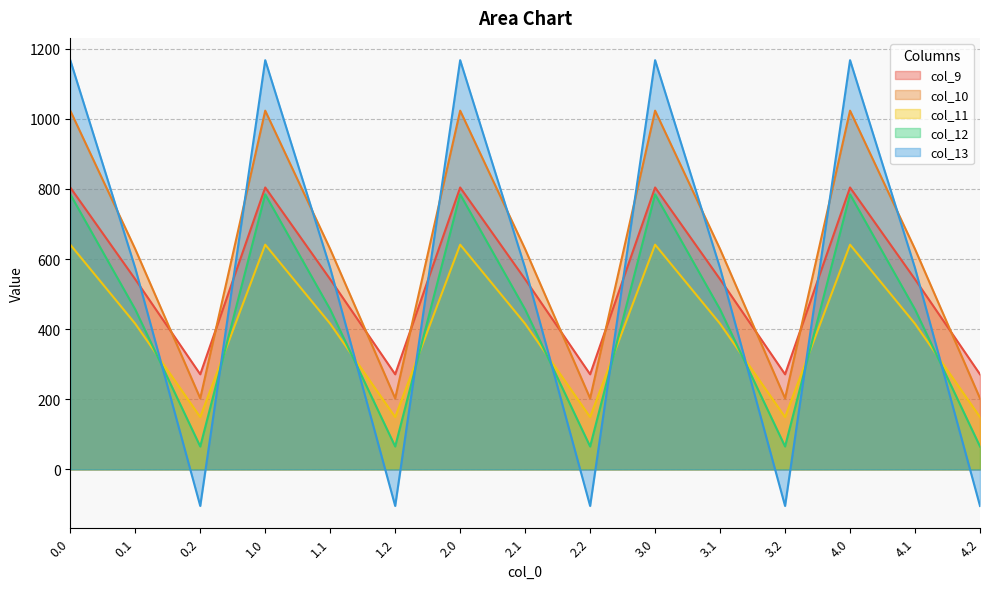

True or false: col_10 has a value of 628.1 at 1.1.

True